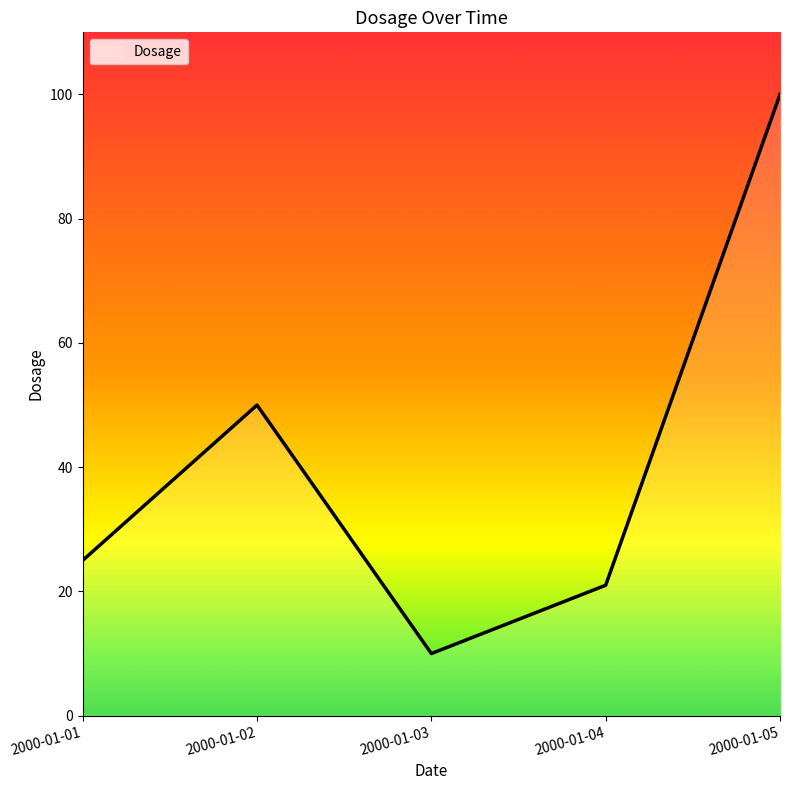

At which category does the chart reach its peak across all series?

2000-01-05